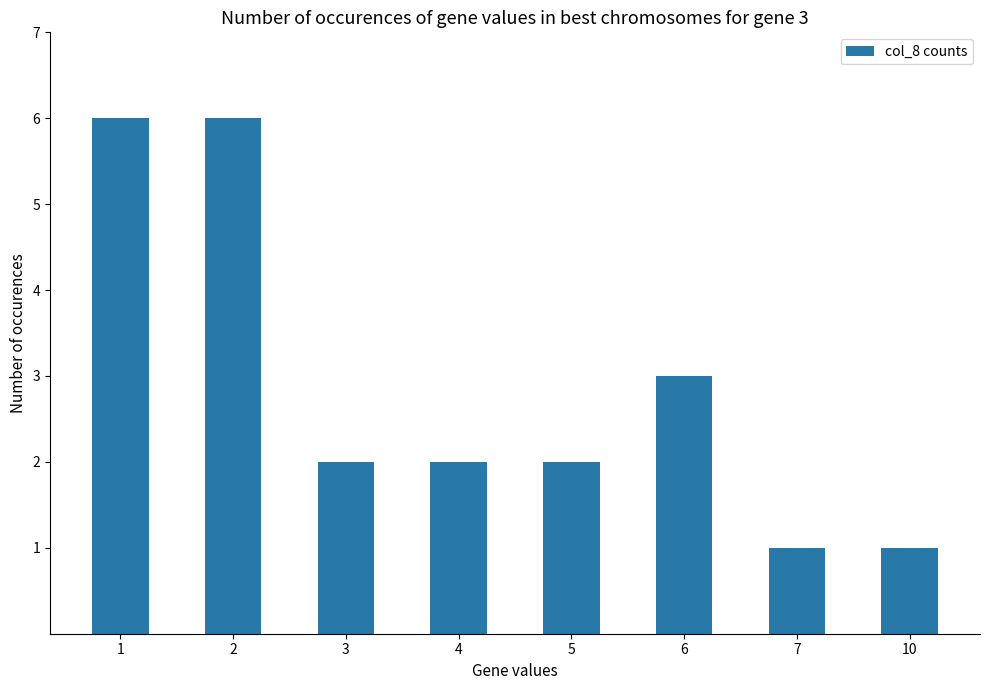

Does the chart contain any negative values?

No